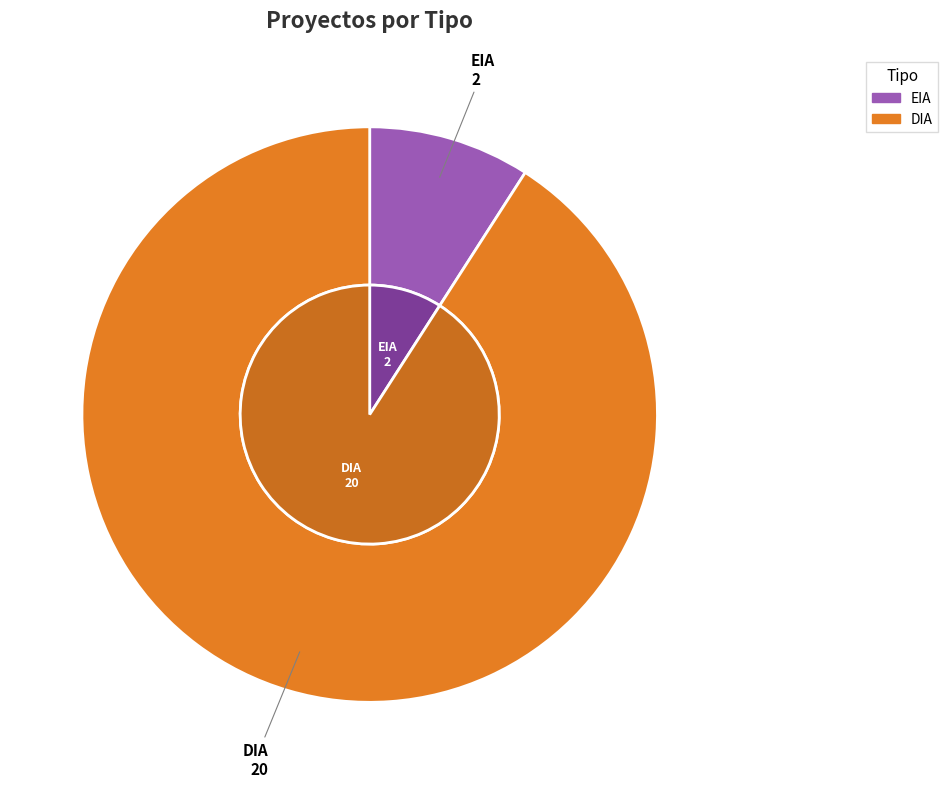

Between EIA and DIA, which is larger?

DIA